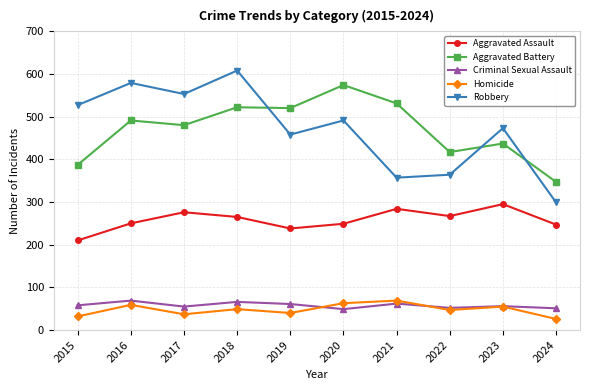

What is the total value across all series at 2023?

1316